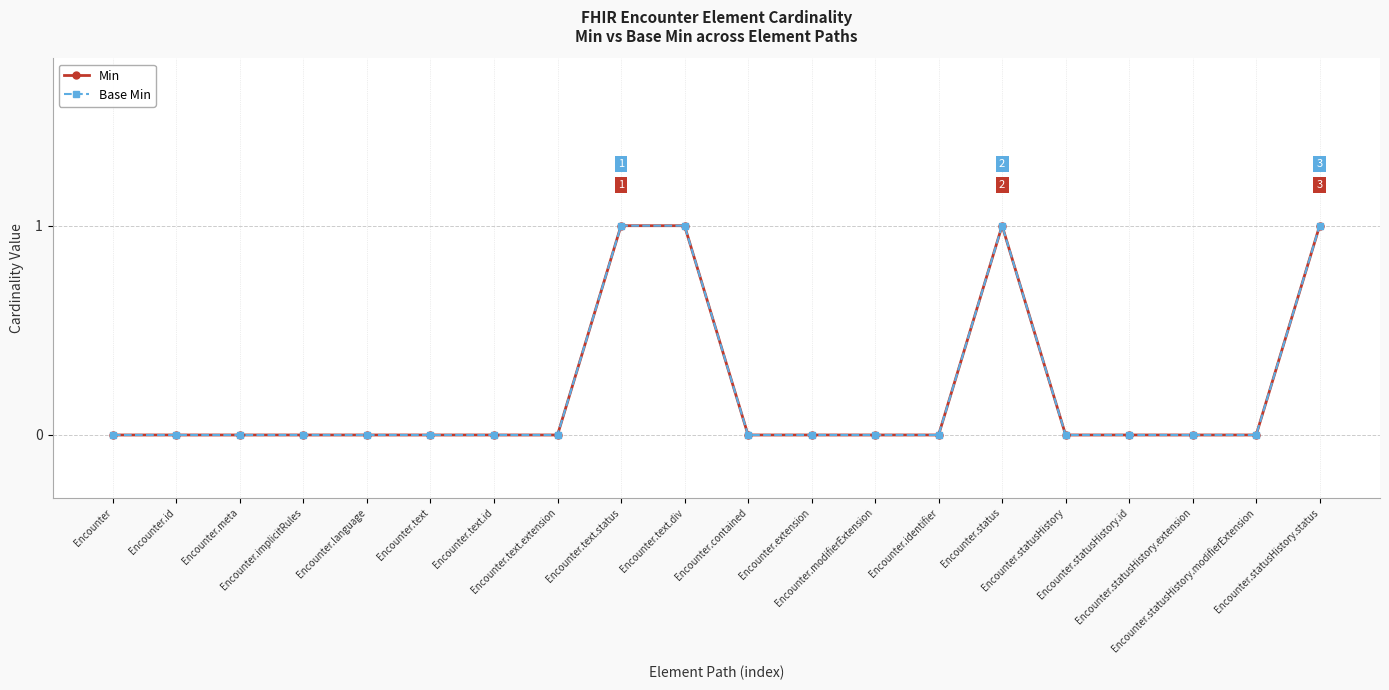

Does the chart have visible grid lines?

Yes